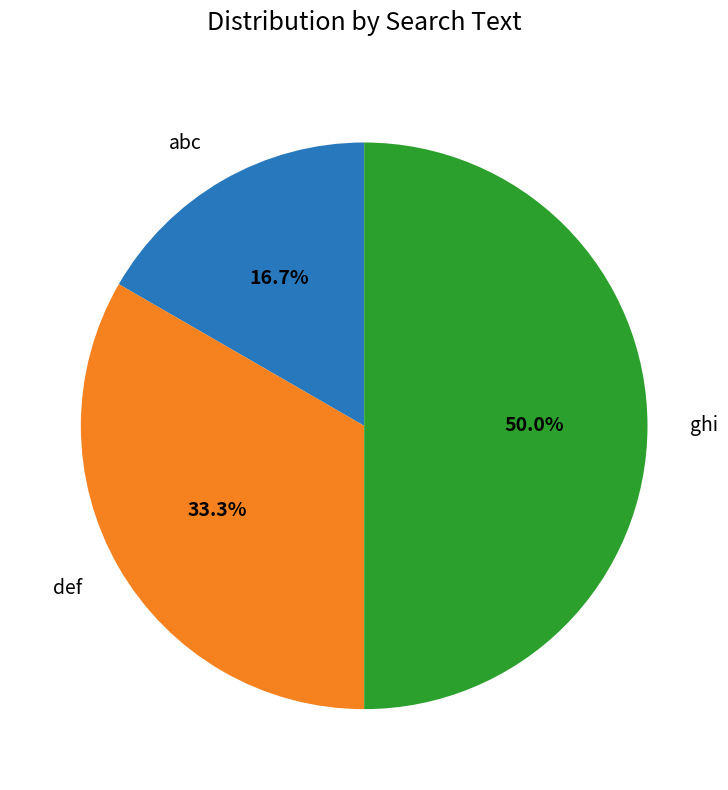

To the nearest percent, what is the average slice percentage?

33%